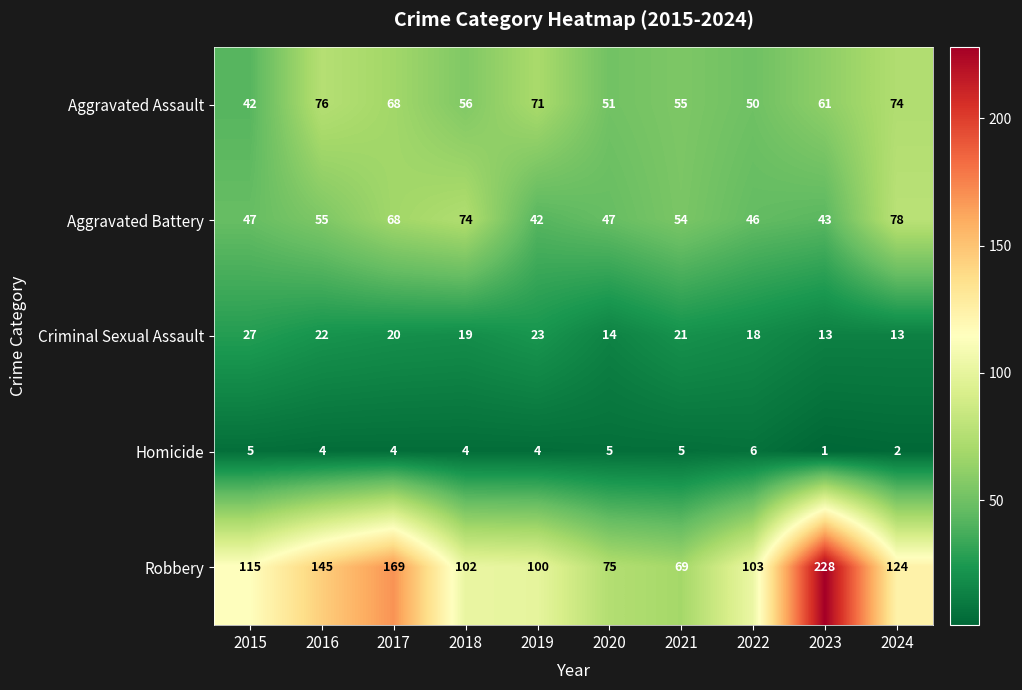

What is the sum of all Homicide values?

40